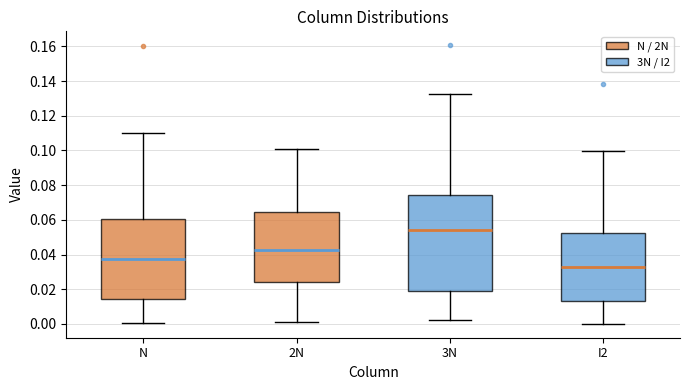

Where does the median line of the box for 2N sit on the y-axis? The values are not printed on the chart, so give them approximately, as read against the axis.

0.042